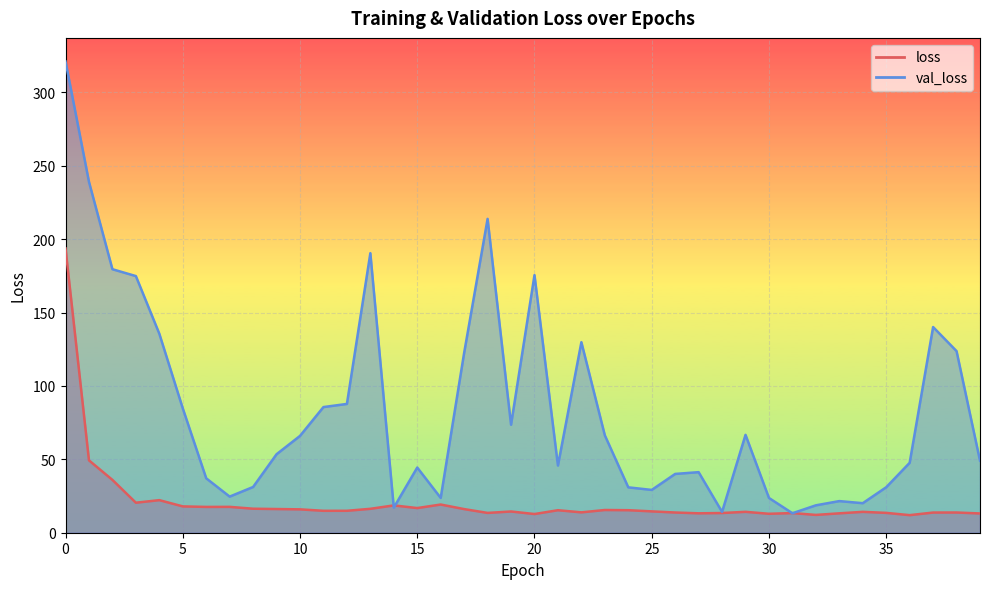

Rank the series by their maximum value, from highest to lowest.

val_loss, loss